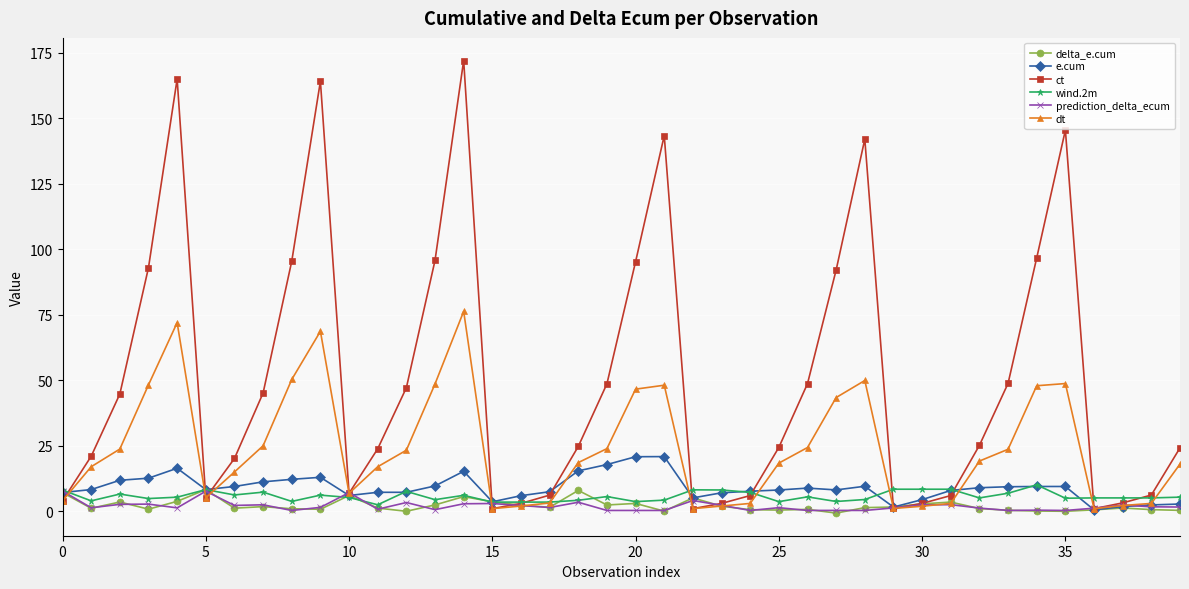

True or false: prediction_delta_ecum has more than 0 points higher than both neighbors.

True